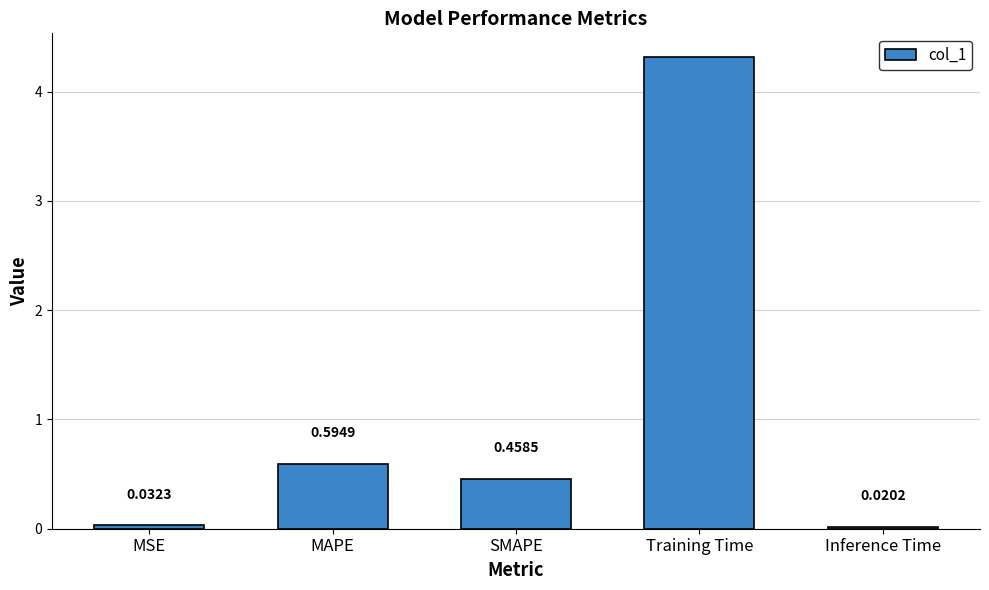

How many distinct data groups are displayed?

1